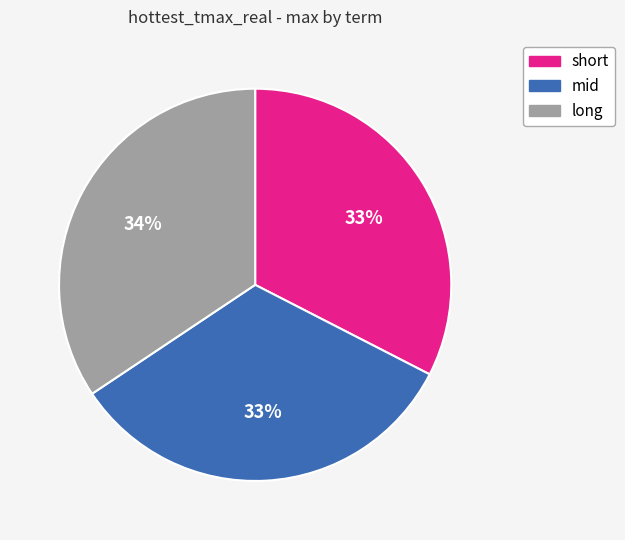

Do long and mid together represent more than half of the pie?

Yes